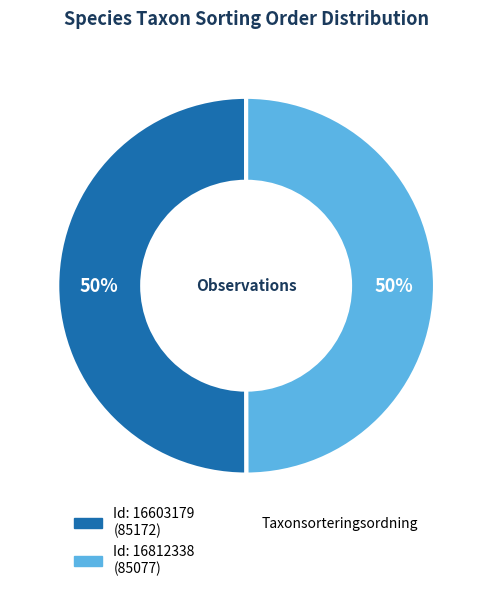

To the nearest percent, what is the average slice percentage?

50%